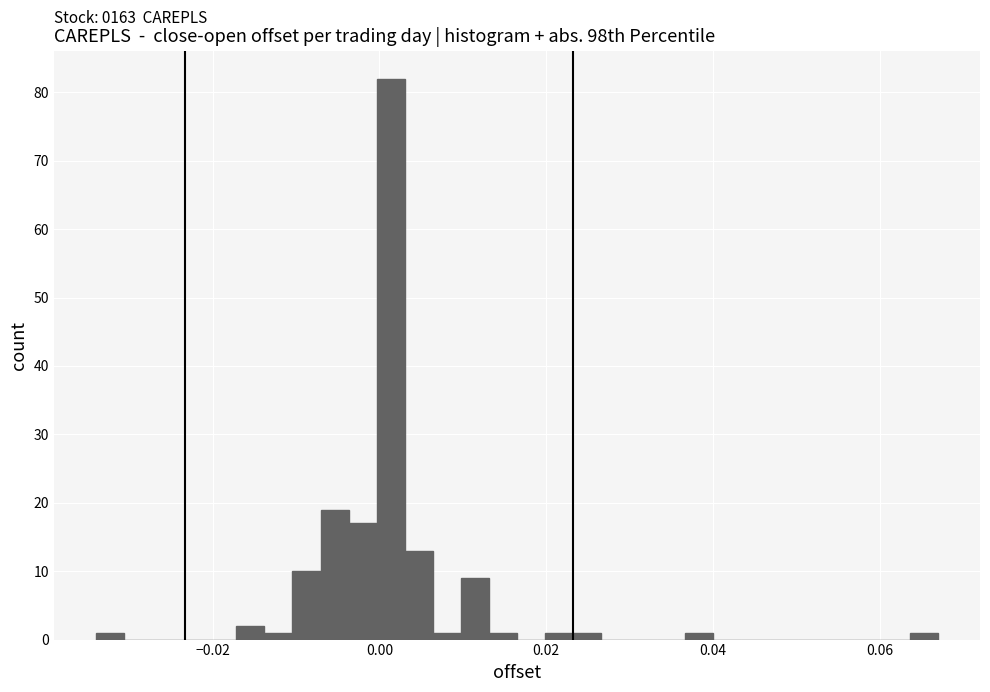

Read against the x-axis, roughly where is the centre of the tallest bar?

0.002